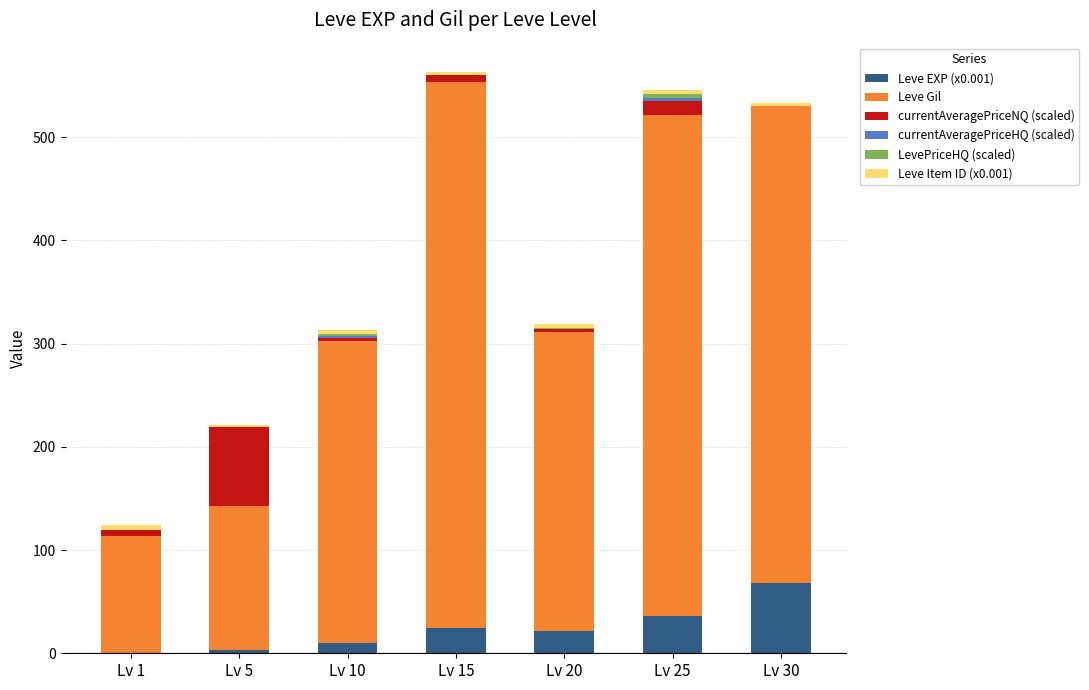

What is the total value across all series at Lv 5?

221.5